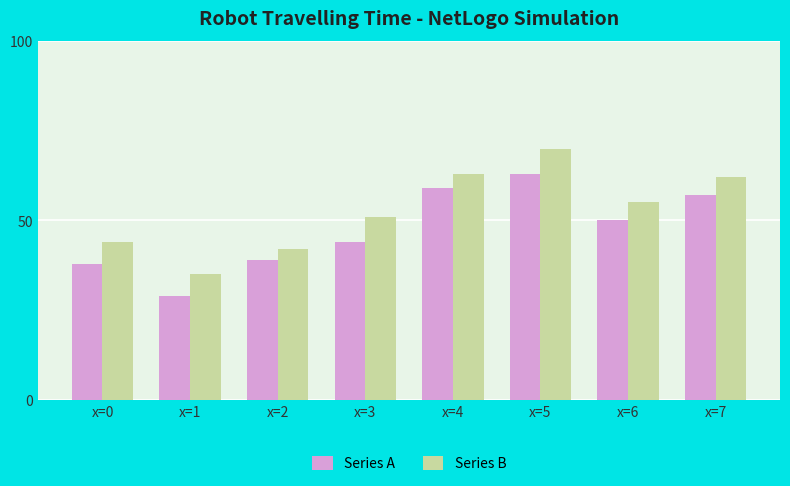

Reading right to left, extract all data points from this chart.

Series A: x=7=57	x=6=50	x=5=63	x=4=59	x=3=44	x=2=39	x=1=29	x=0=38
Series B: x=7=62	x=6=55	x=5=70	x=4=63	x=3=51	x=2=42	x=1=35	x=0=44